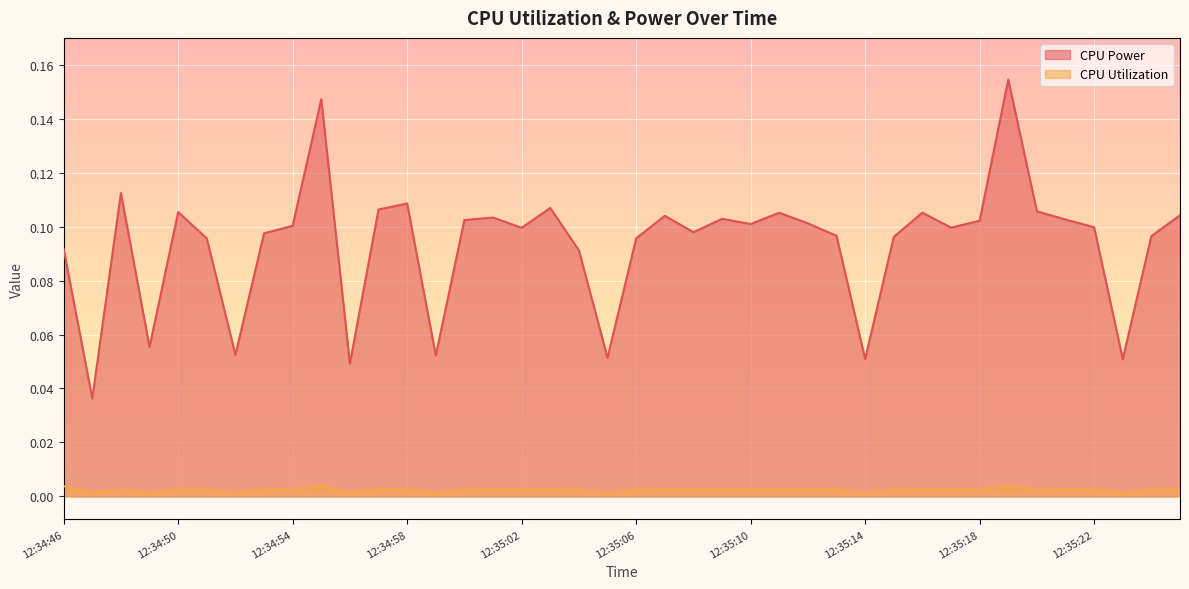

Is it true that CPU Power equals 0.1 at 12:35:23?

True